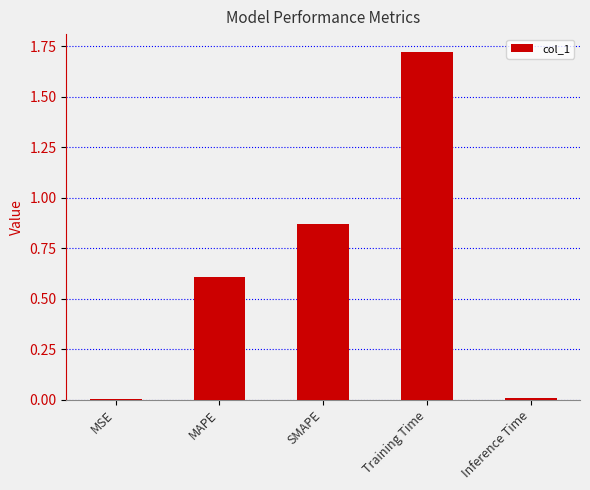

Which label corresponds to the largest value in the chart?

Training Time